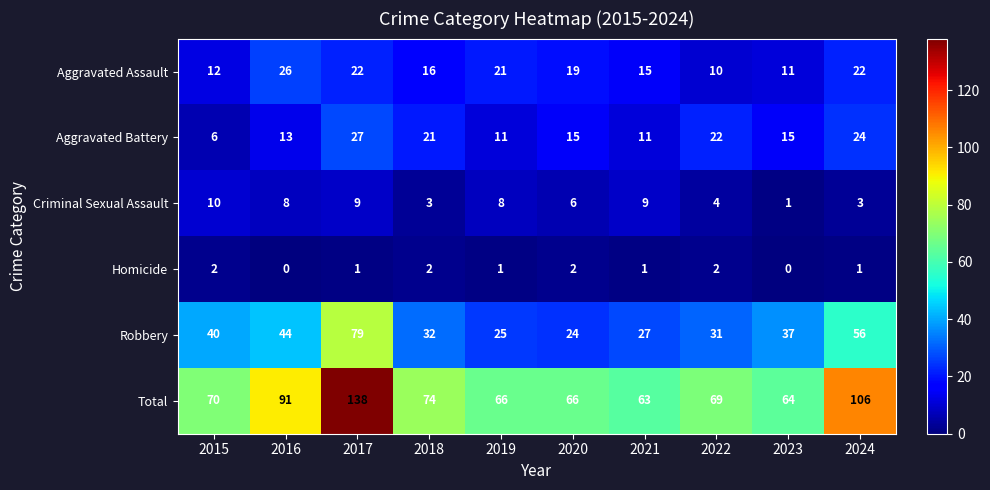

Where is Robbery nearest to the value 51?

2024